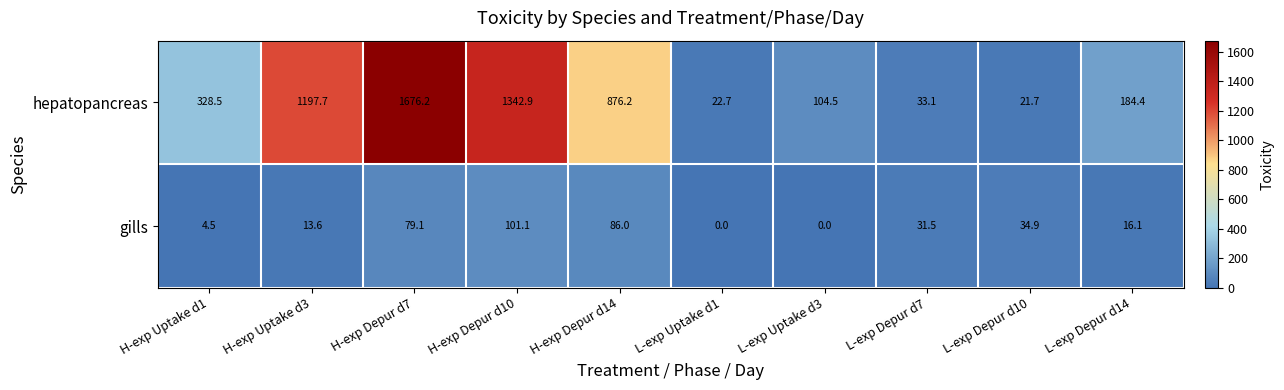

True or false: gills has a value of 146.0 at H-exp Depur d14.

False